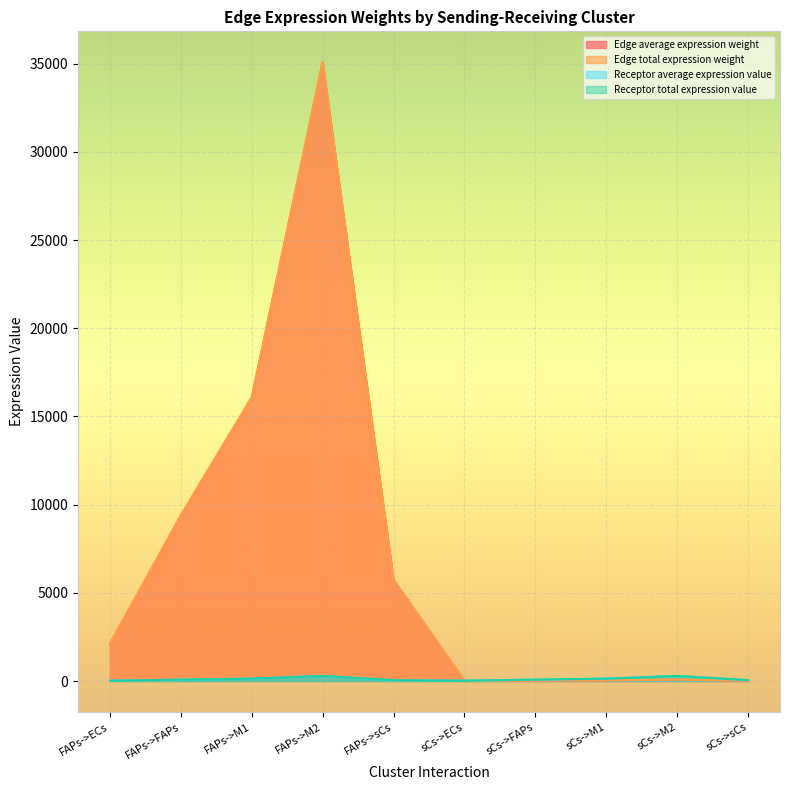

At FAPs->M2, list the series in order from largest to smallest.

Edge average expression weight, Edge total expression weight, Receptor average expression value, Receptor total expression value